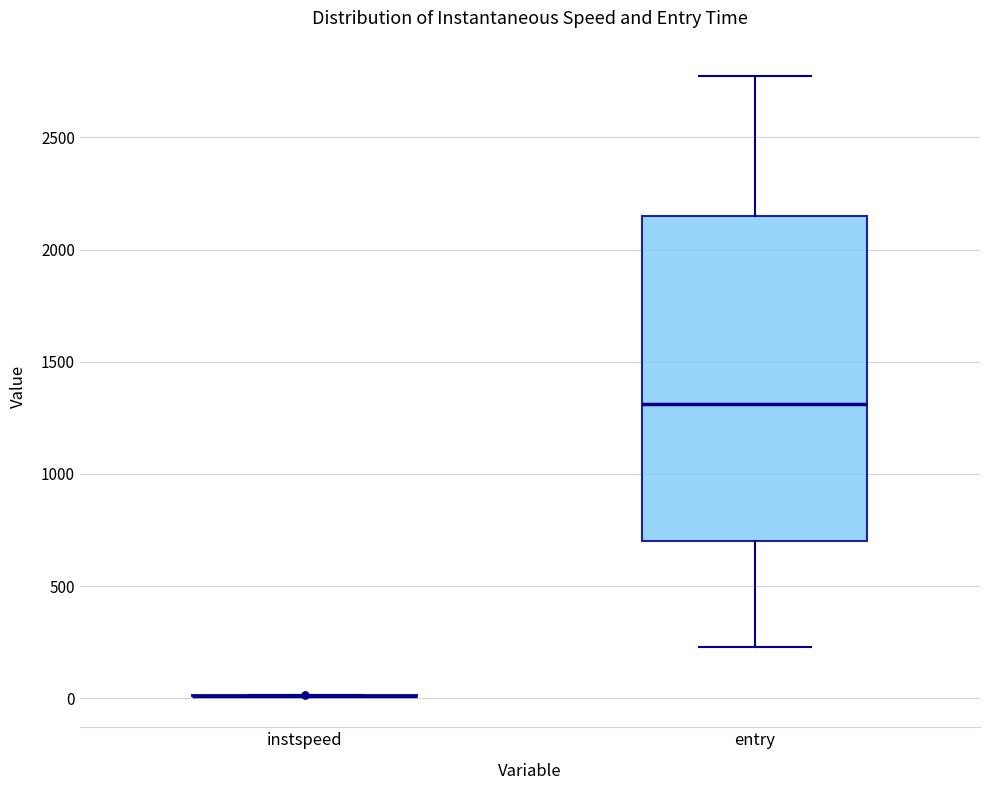

Reading left to right, read every box against the y-axis: the position of its median line, the range the box covers, and the ends of its whiskers. The values are not printed on the chart, so give them approximately, as read against the axis.

instspeed: box collapsed to a line at 0, whiskers 0 to 0
entry: median 1300, box 700 to 2150, whiskers 250 to 2750